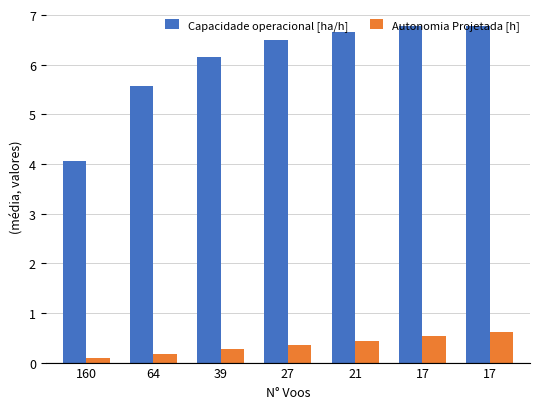

What are all the series names shown in the legend?

Capacidade operacional [ha/h], Autonomia Projetada [h]